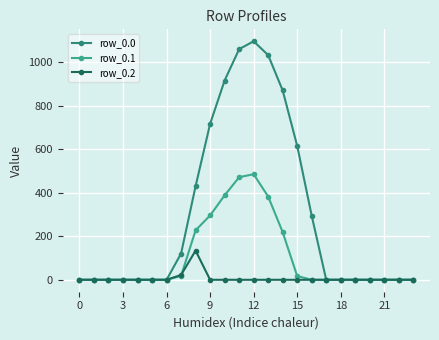

How many series are shown in this chart?

3